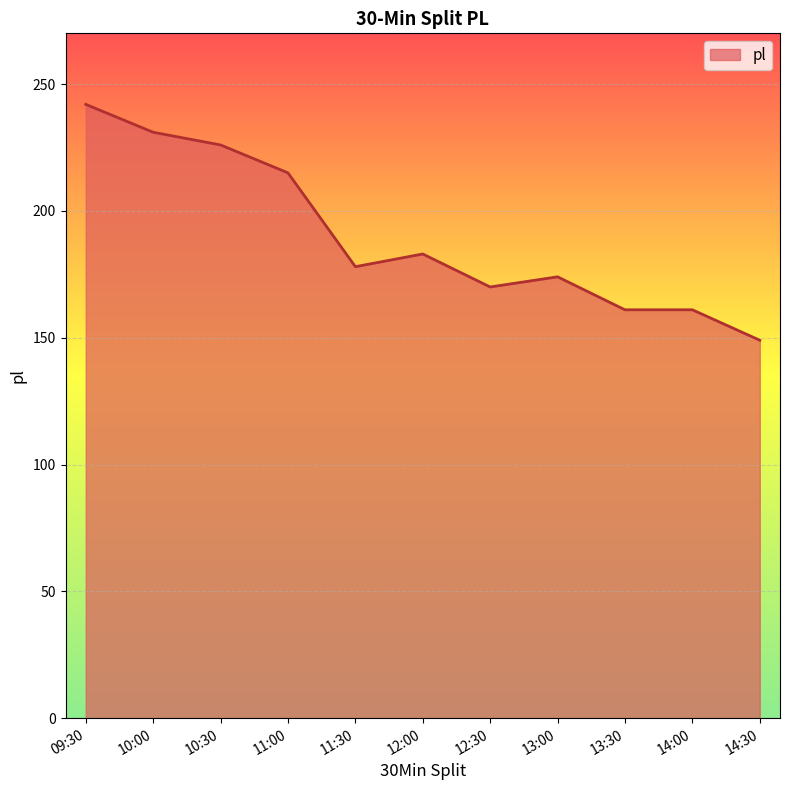

The value at 14:00 is 161. True or false?

True